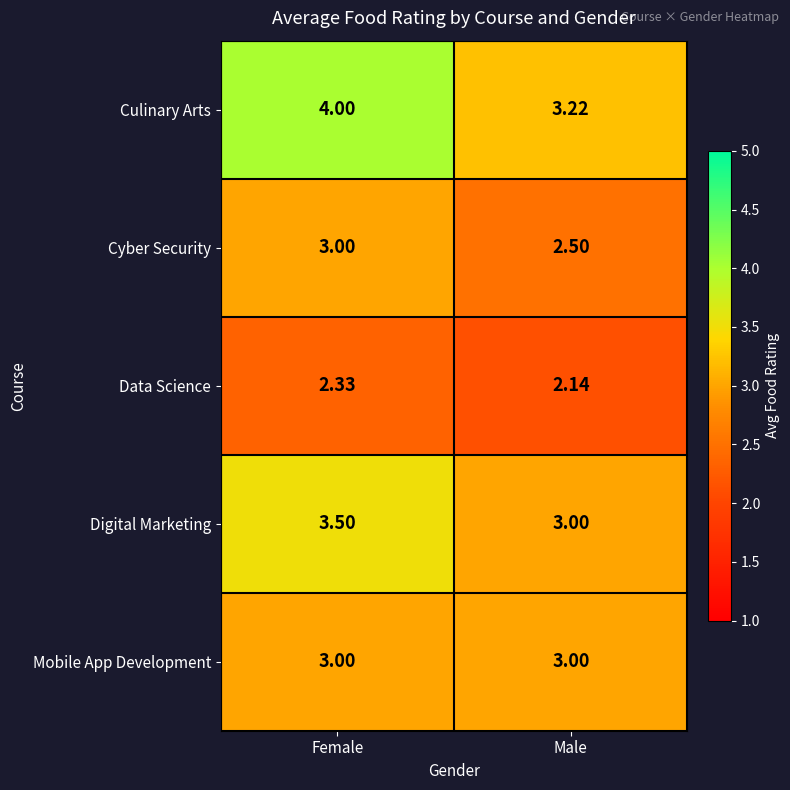

Which series has the largest range (max minus min)?

Culinary Arts